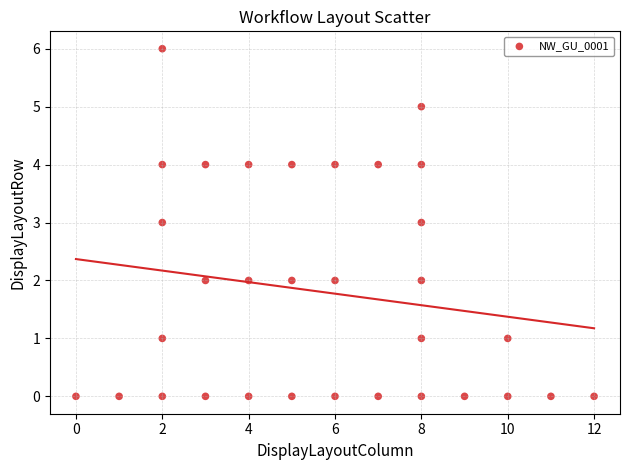

What is the range of X values (max minus min)?

12